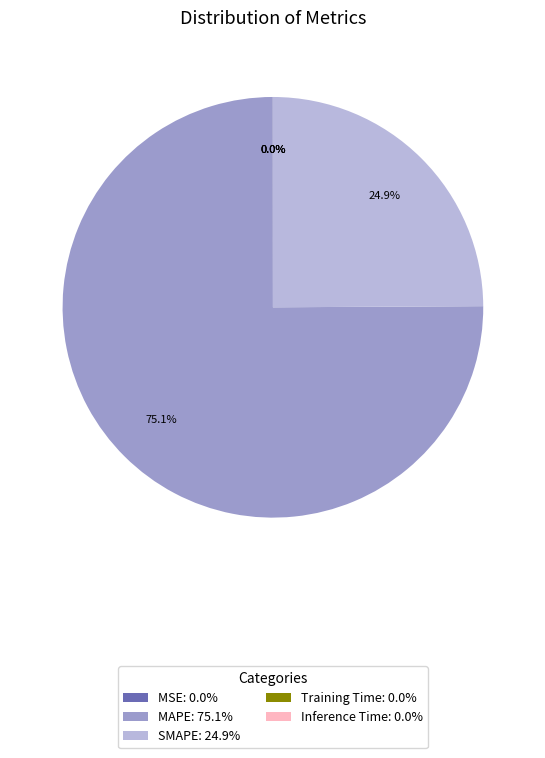

Which category has the biggest portion of the pie?

MAPE